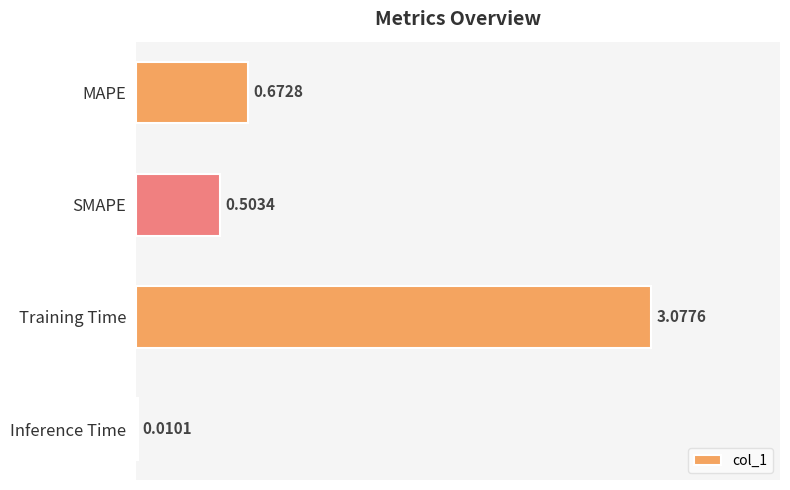

Between Inference Time and SMAPE, which is larger?

SMAPE